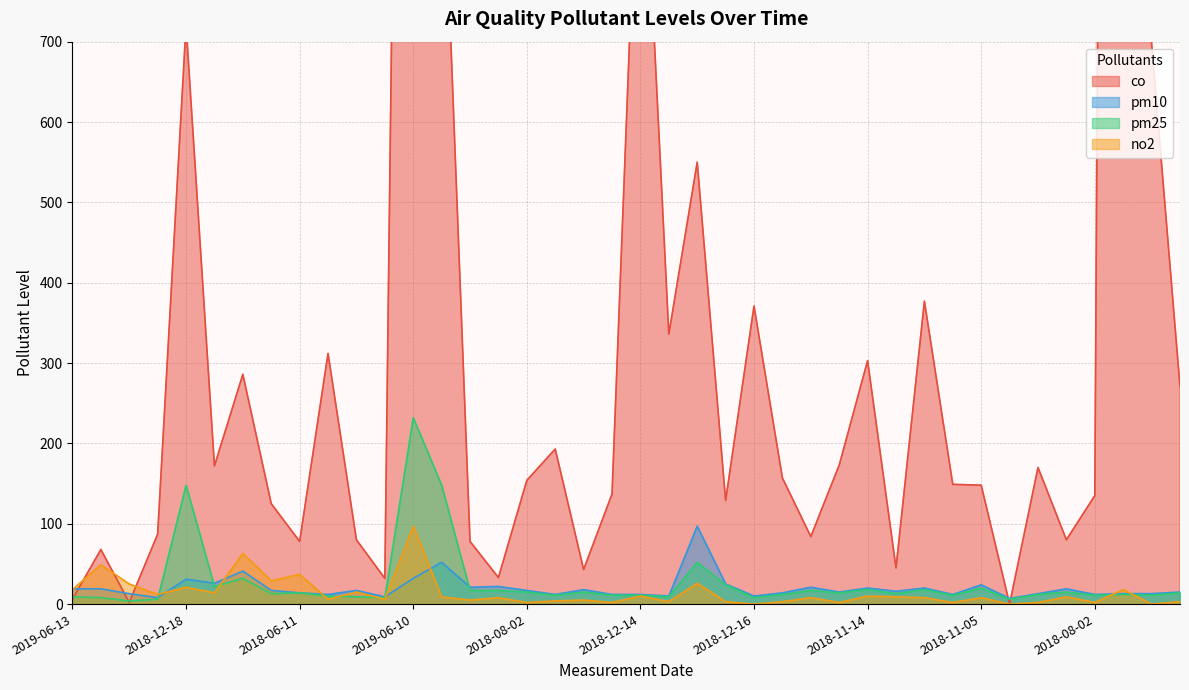

What is the value of the pm10 point at the 15th from the left?

21